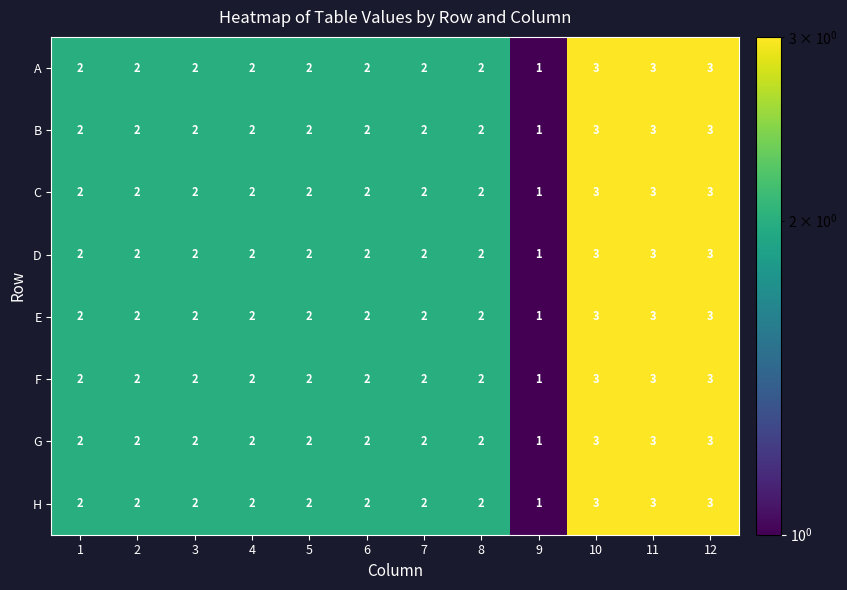

The value of H at 5 is 3. True or false?

False